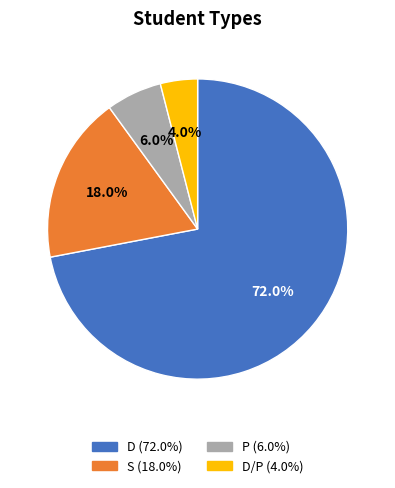

Does any single category account for the majority?

Yes